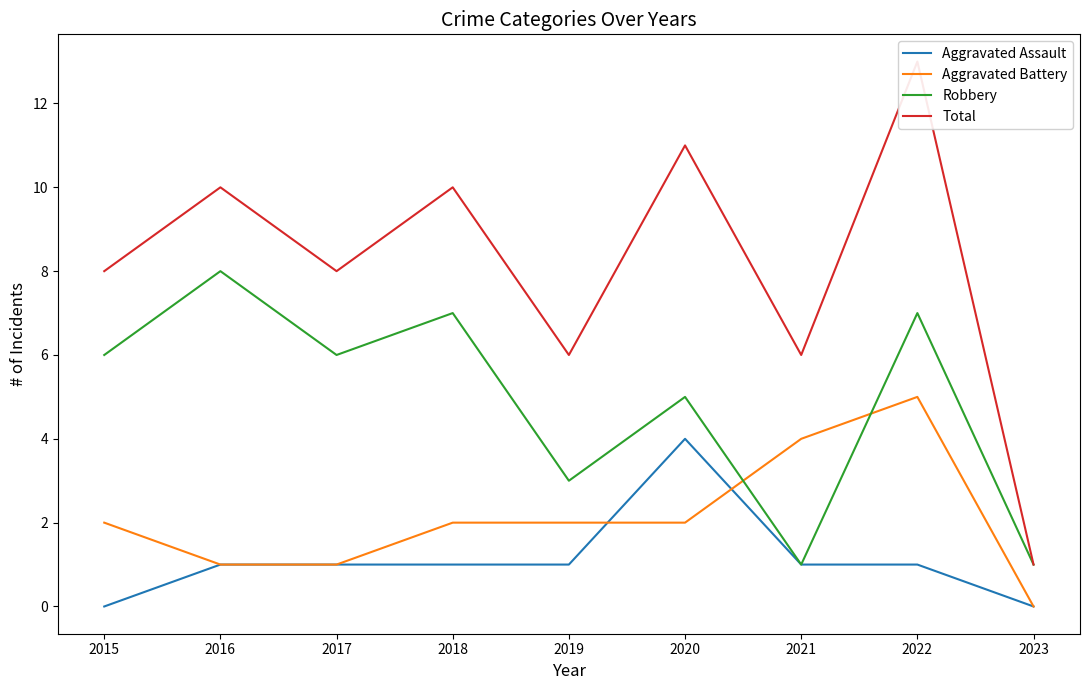

Read the Total value at 2018.

10